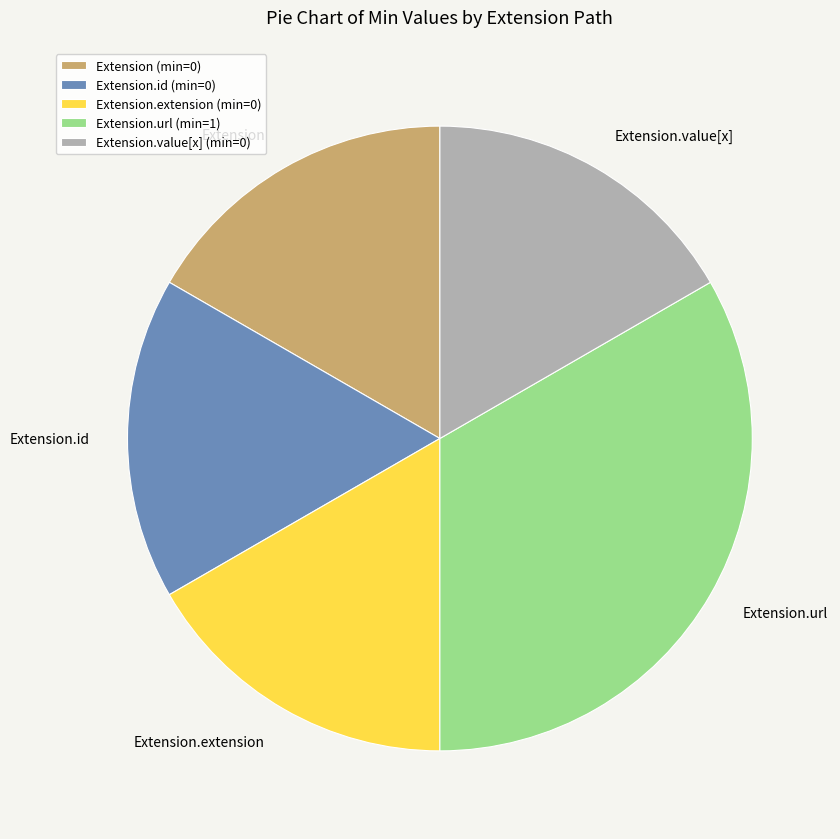

Is there any slice that represents more than half of the pie?

No